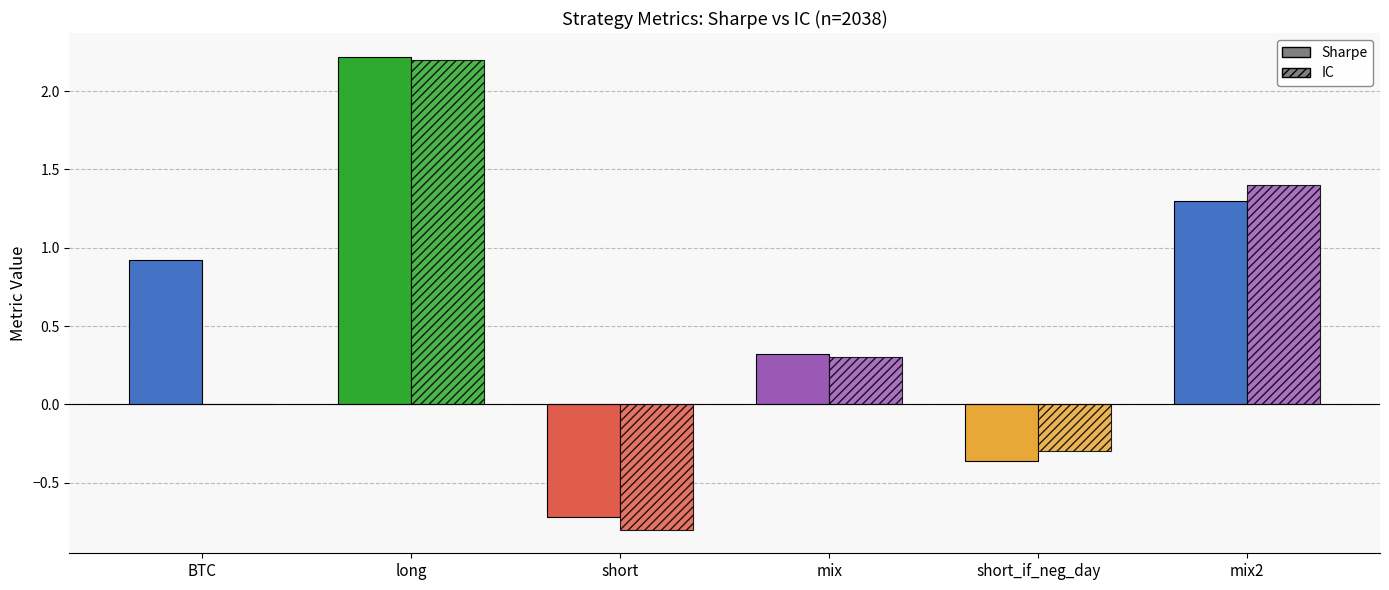

Count the number of data series in this chart.

2